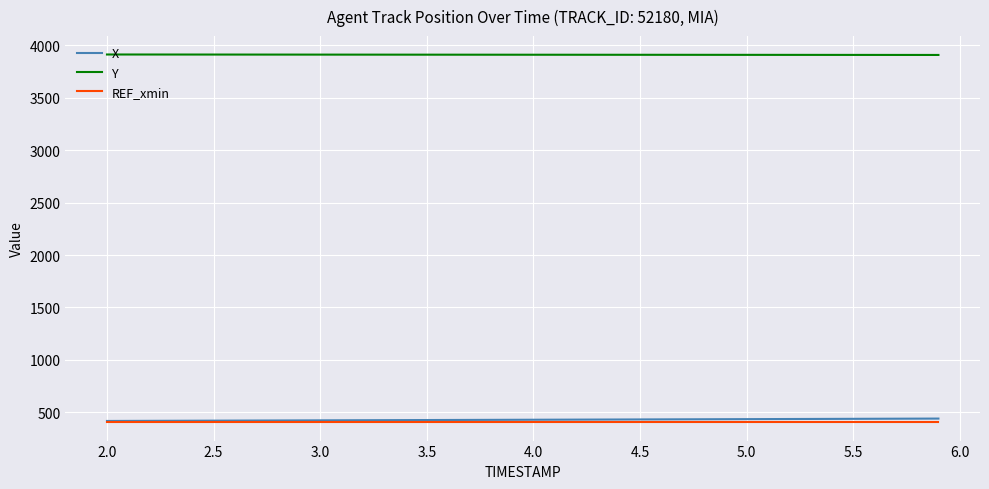

Which series has the largest total across all categories?

Y